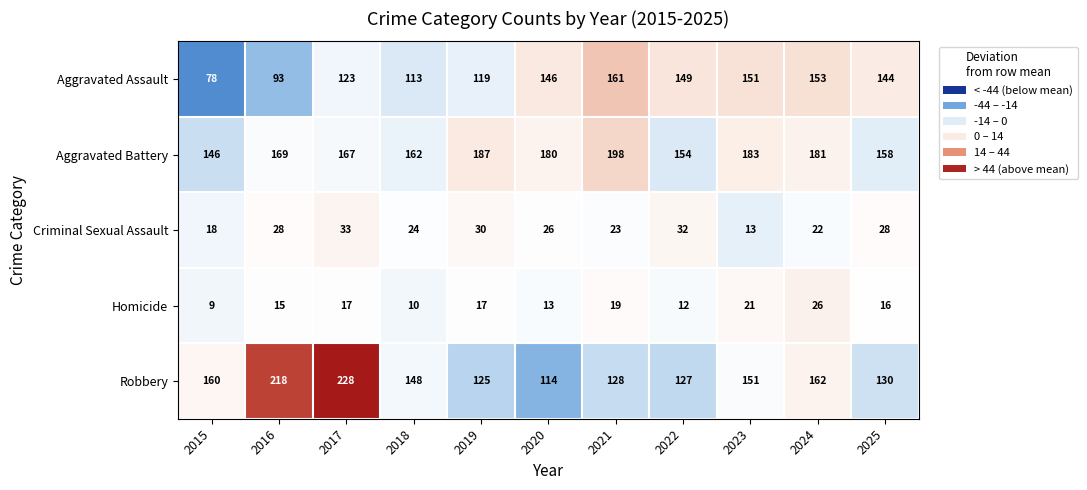

The Homicide series shows 15 at 2024. True or false?

False